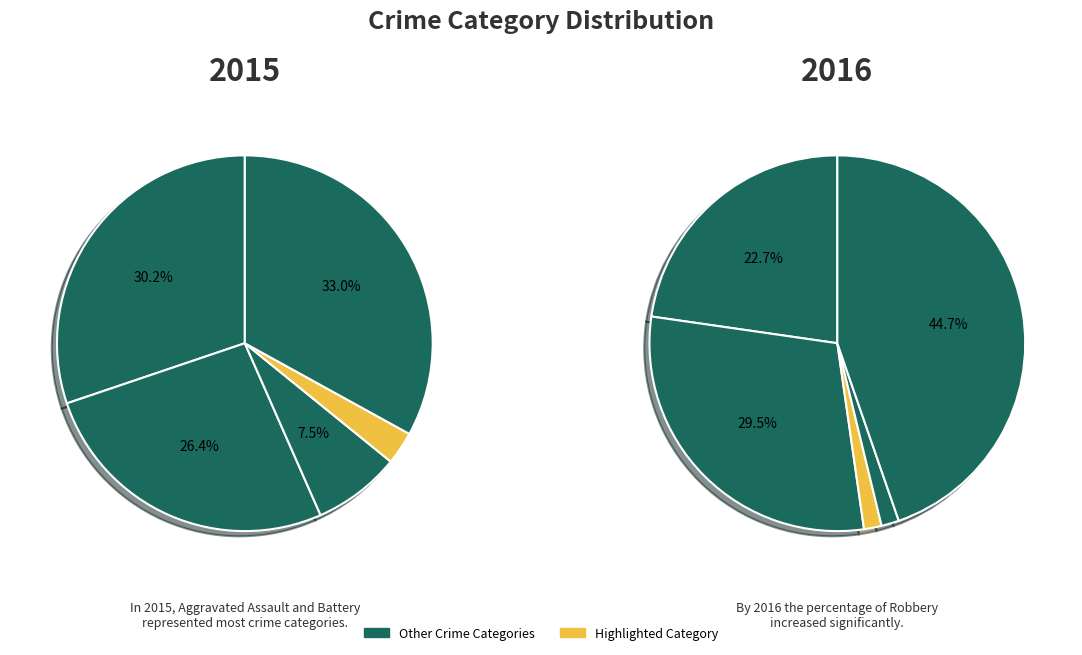

How many segments does this pie chart have?

5